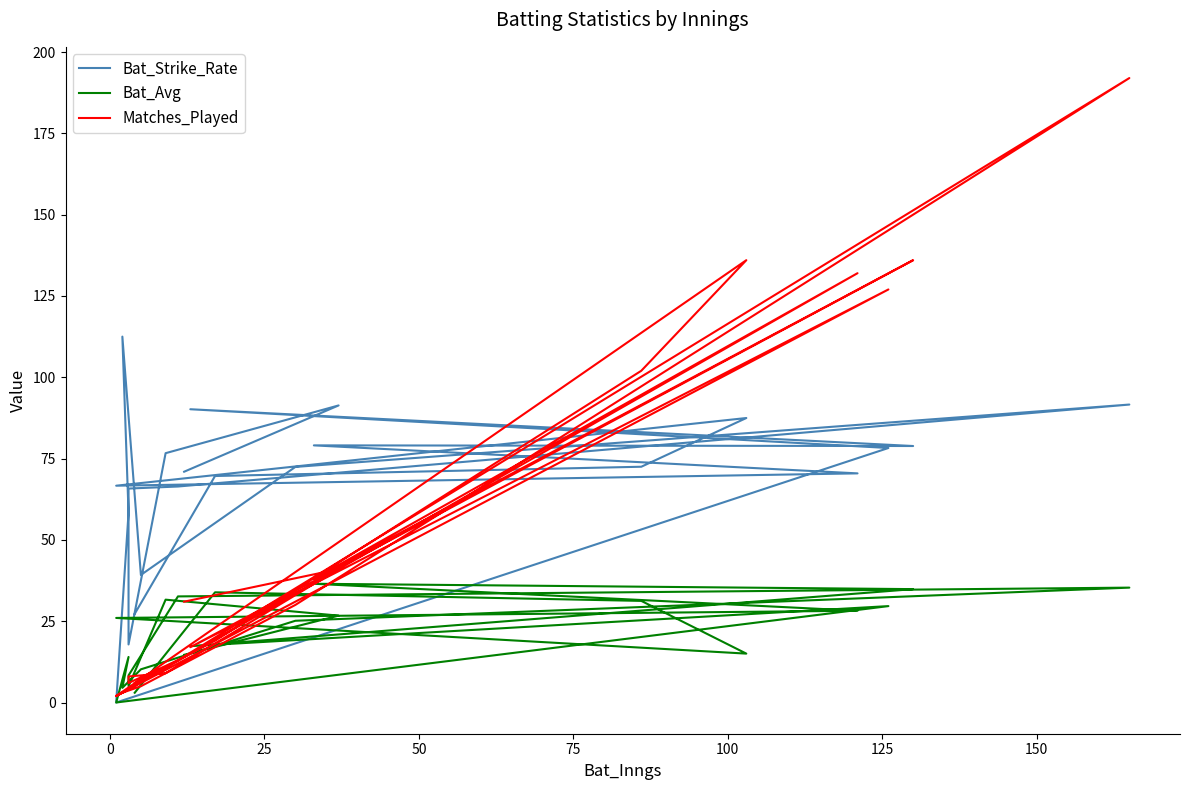

Is the value of Matches_Played at 18 greater than the value of Bat_Avg at 14?

No